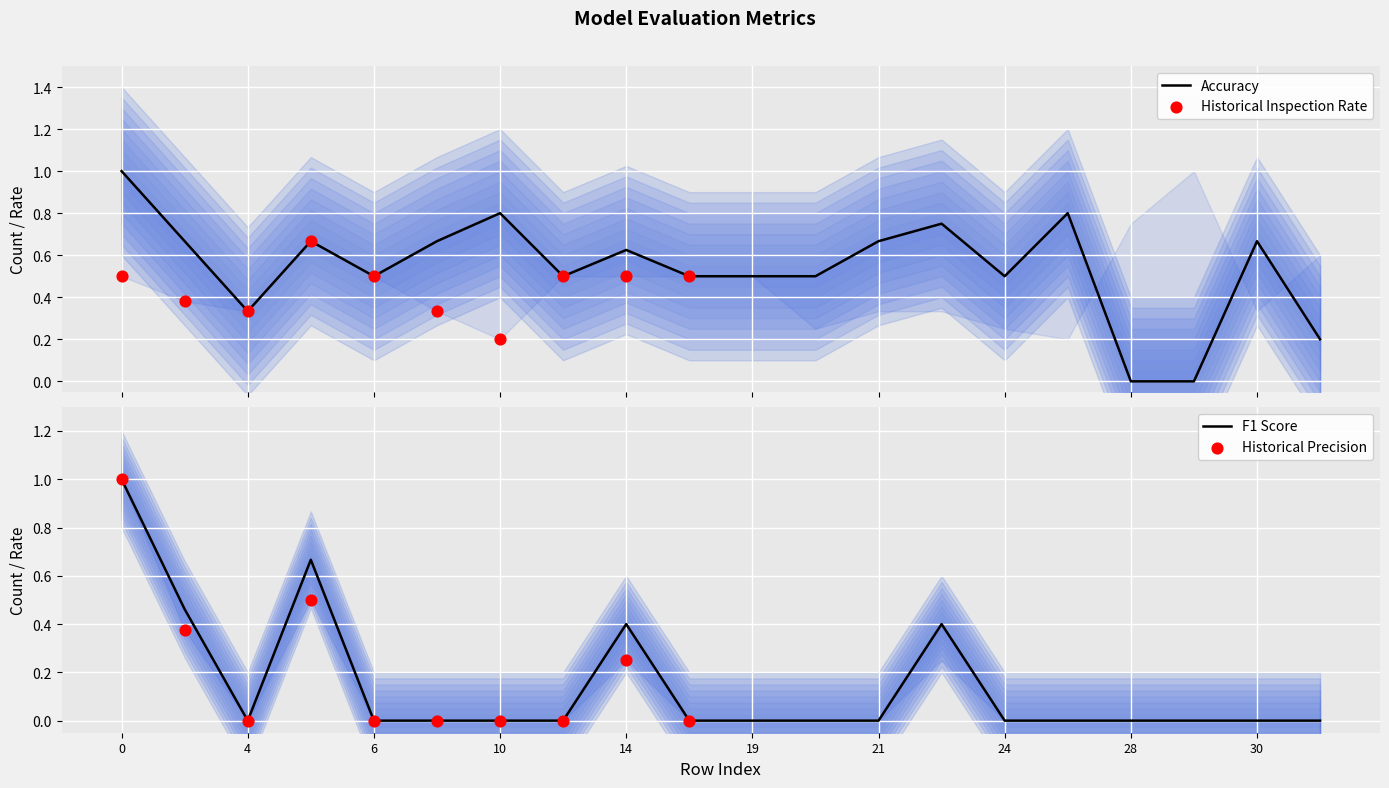

Which series contains the lowest Y value?

accuracy